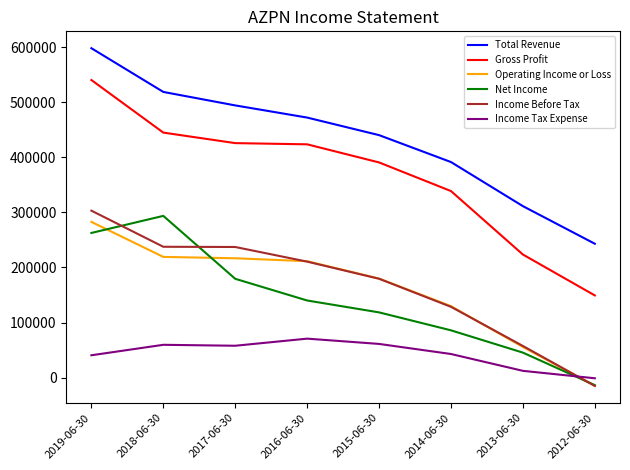

Is the value of Income Tax Expense at 2013-06-30 greater than the value of Net Income at 2014-06-30?

No